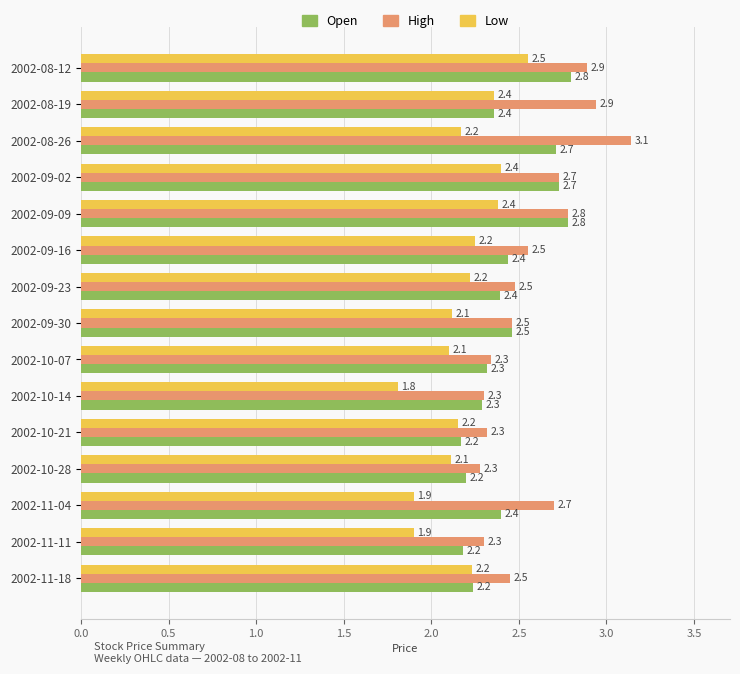

What are all the series names shown in the legend?

Open, High, Low